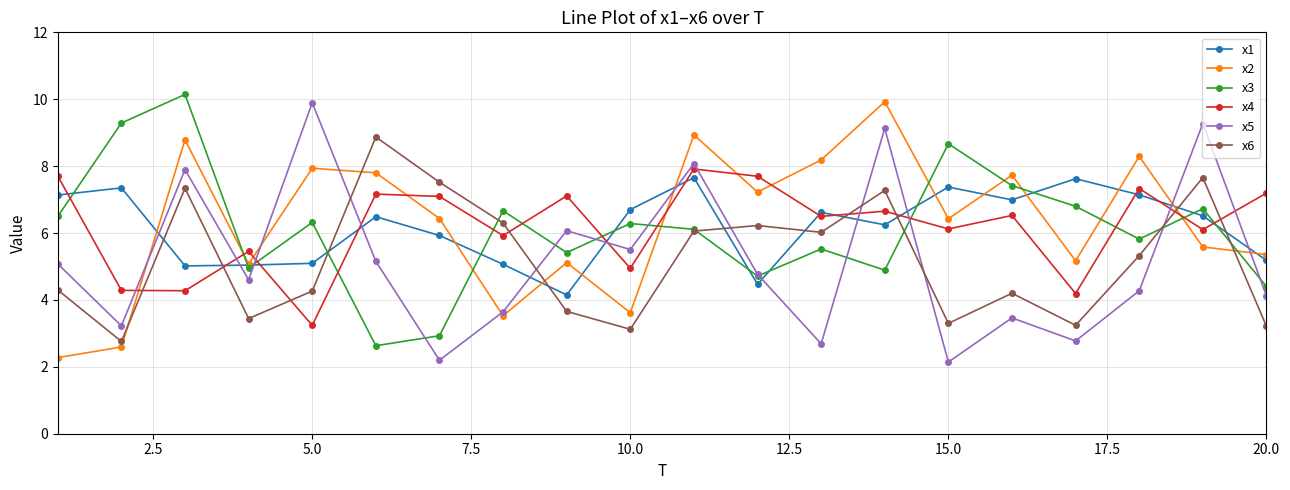

What is the value of the x6 point at the 6th from the left?

8.9